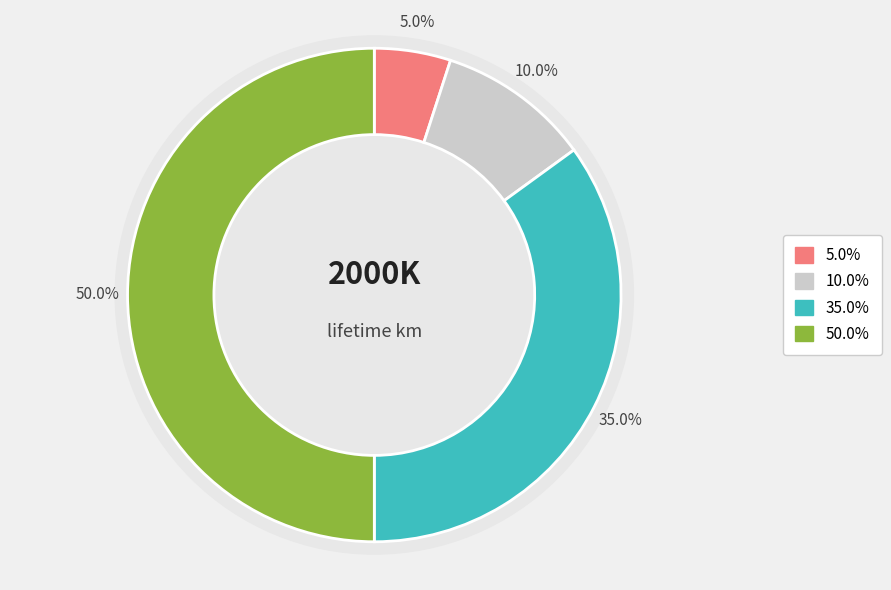

Is there a majority slice in this chart?

No